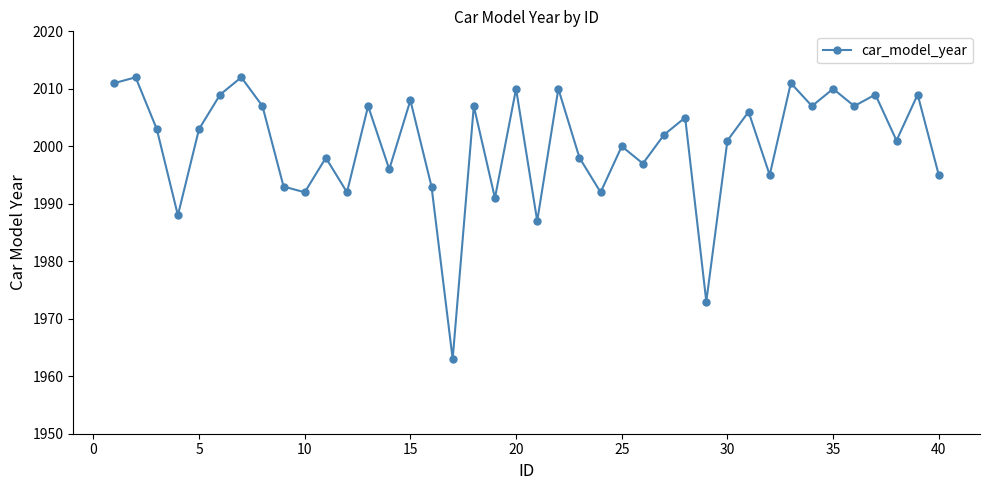

How many interior local valleys (lower than both neighbors) does the data have?

14